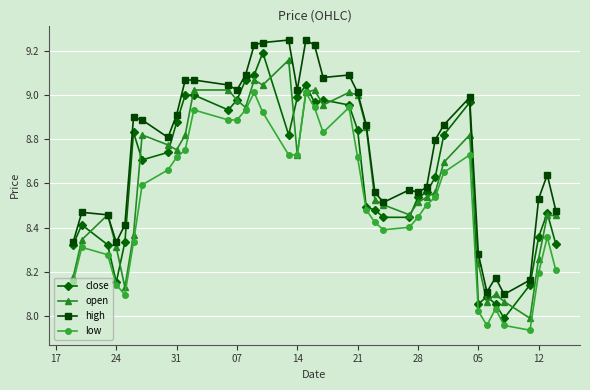

How many categories are shown in the chart?

40